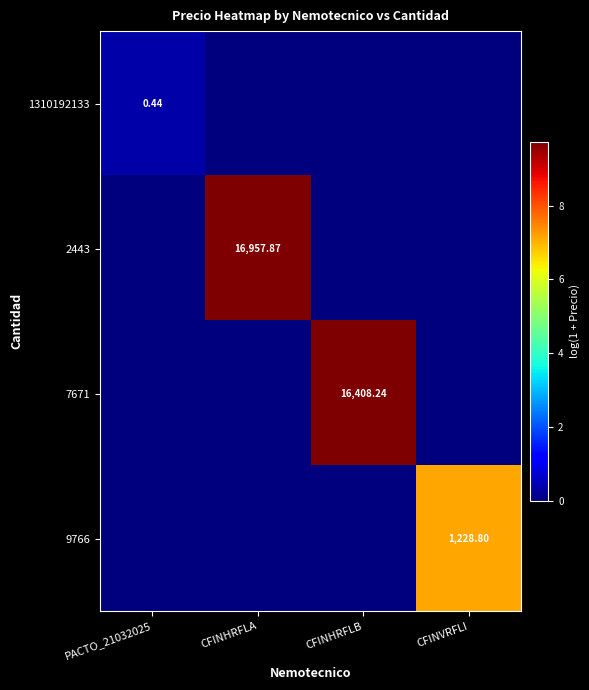

What is the difference between the 7671 values at CFINHRFLB and CFINVRFLI?

9.7